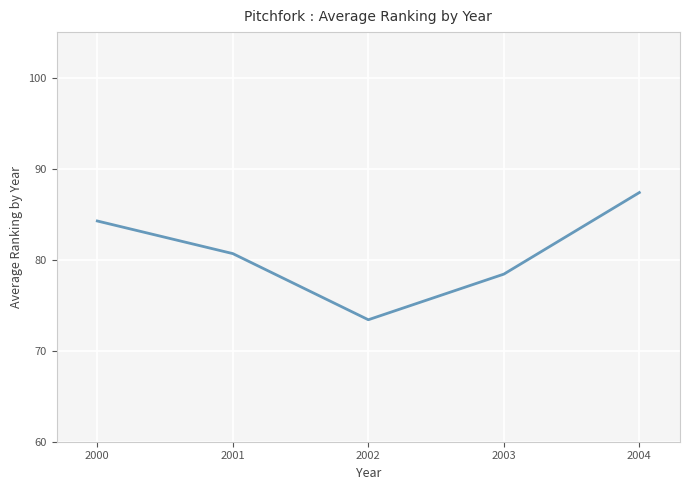

What is the sum of the values at 2003 and 2002?

151.8